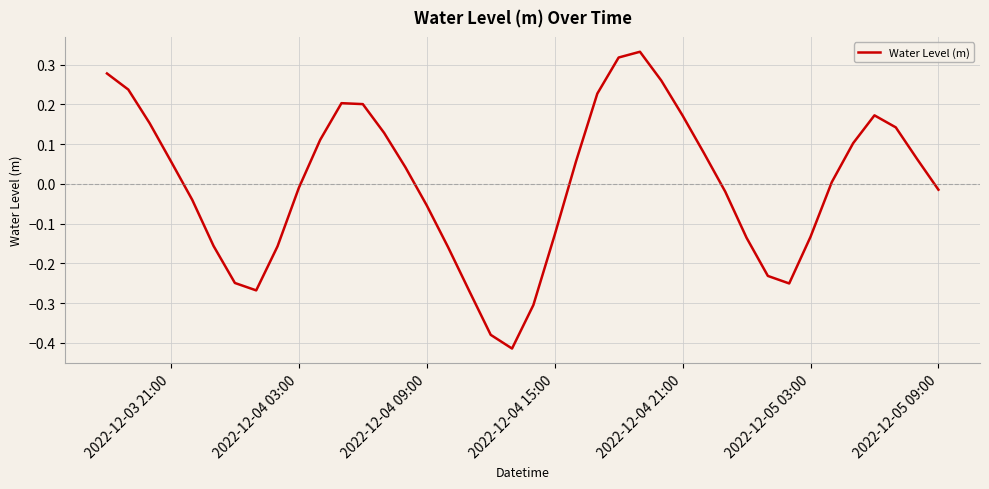

What is the difference between the maximum and minimum values?

0.7